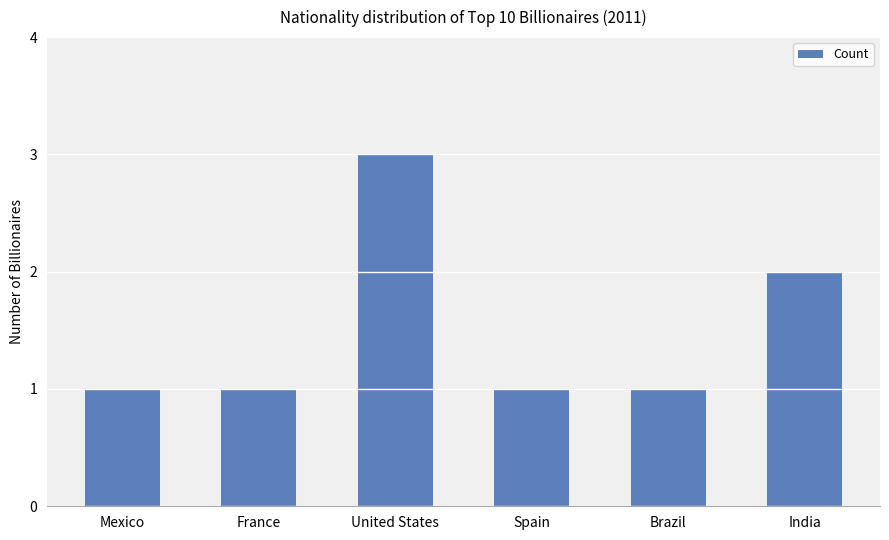

What is the change in value from United States to Brazil?

-2